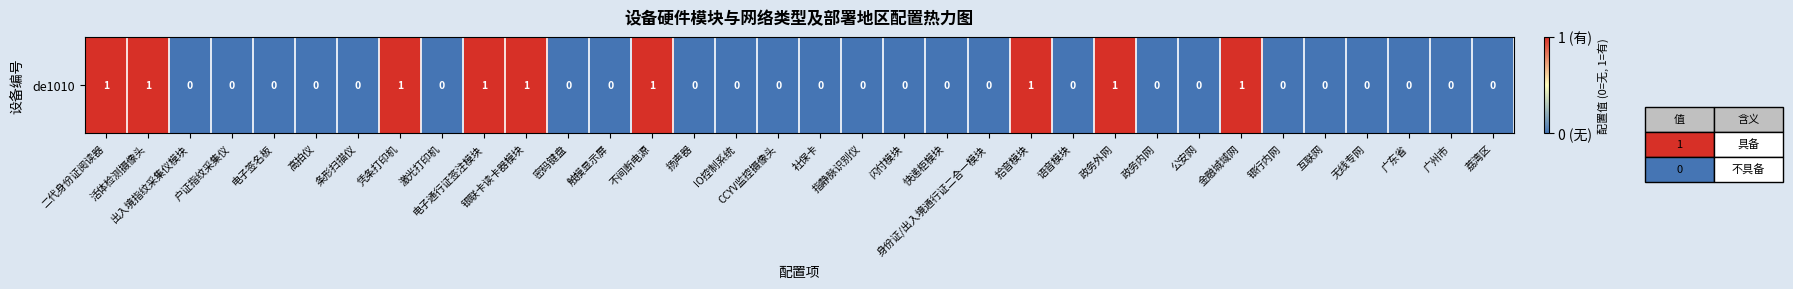

Reading left to right, extract all data points from this chart.

1	1	0	0	0	0	0	1	0	1	1	0	0	1	0	0	0	0	0	0	0	0	1	0	1	0	0	1	0	0	0	0	0	0